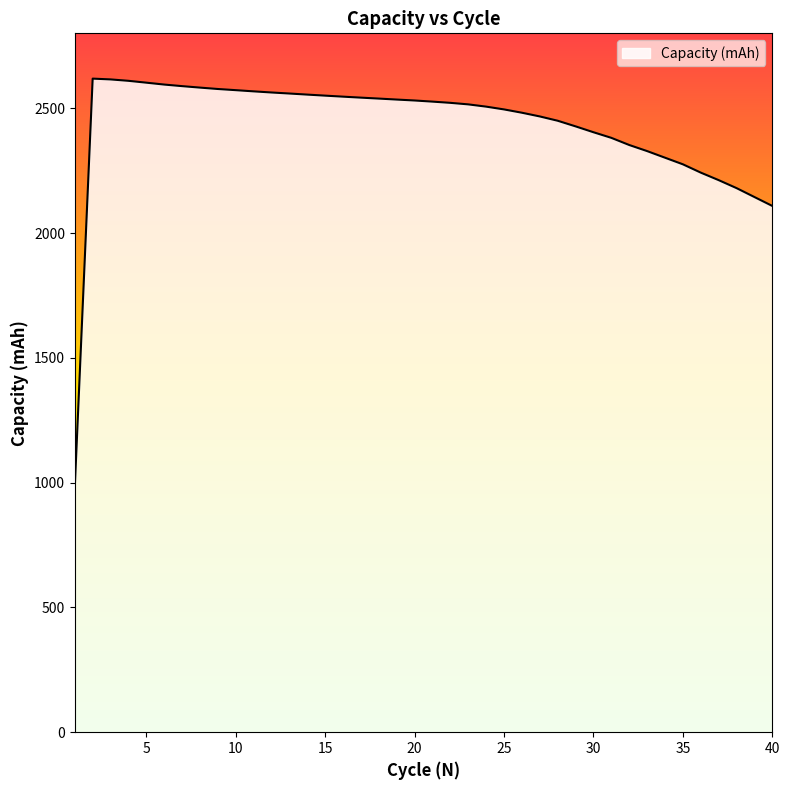

What is the difference between the maximum and minimum values?

1636.5